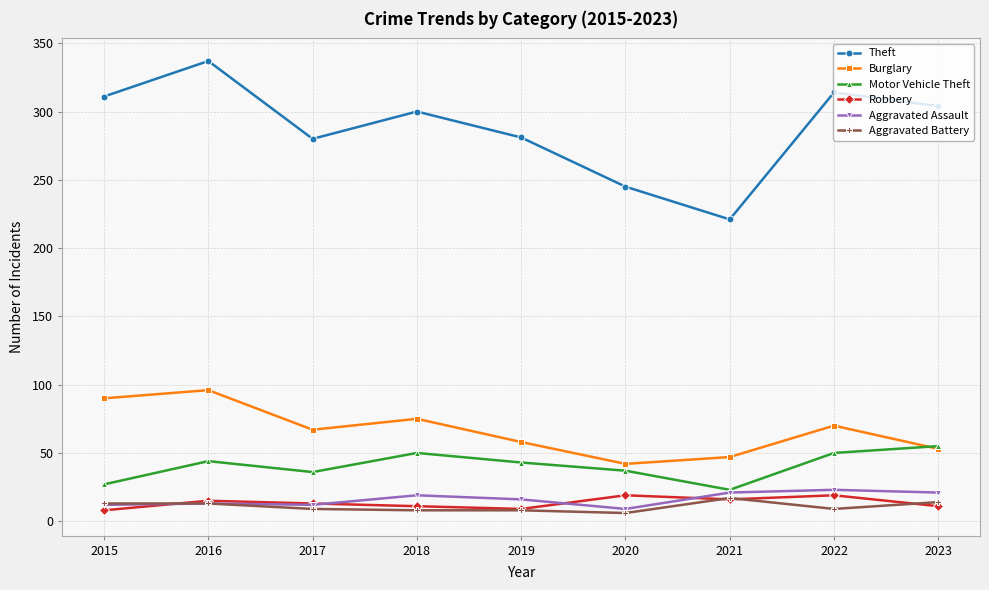

The value of Theft at 2018 is 168. True or false?

False